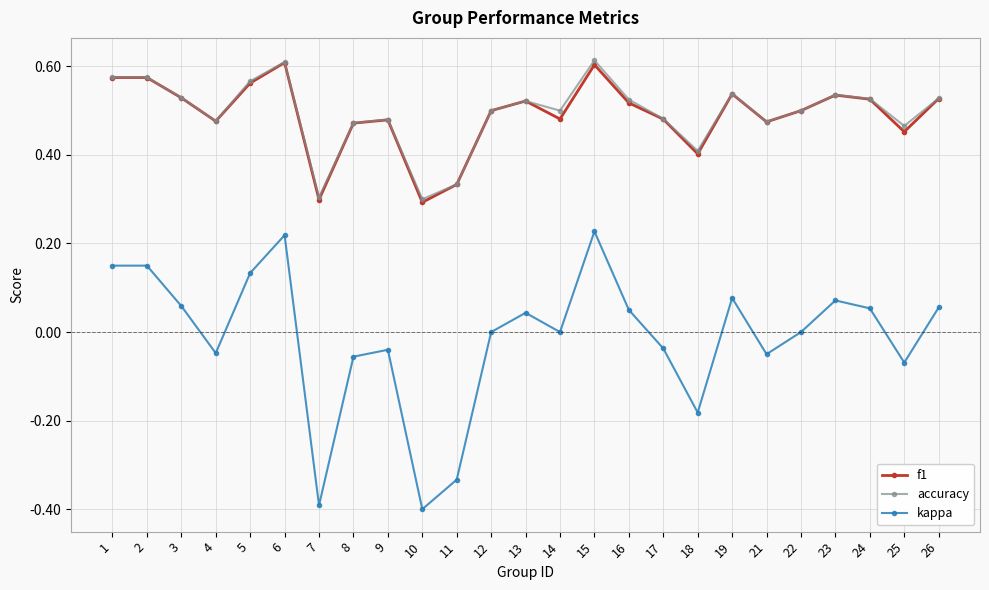

True or false: kappa and accuracy cross at least once.

False